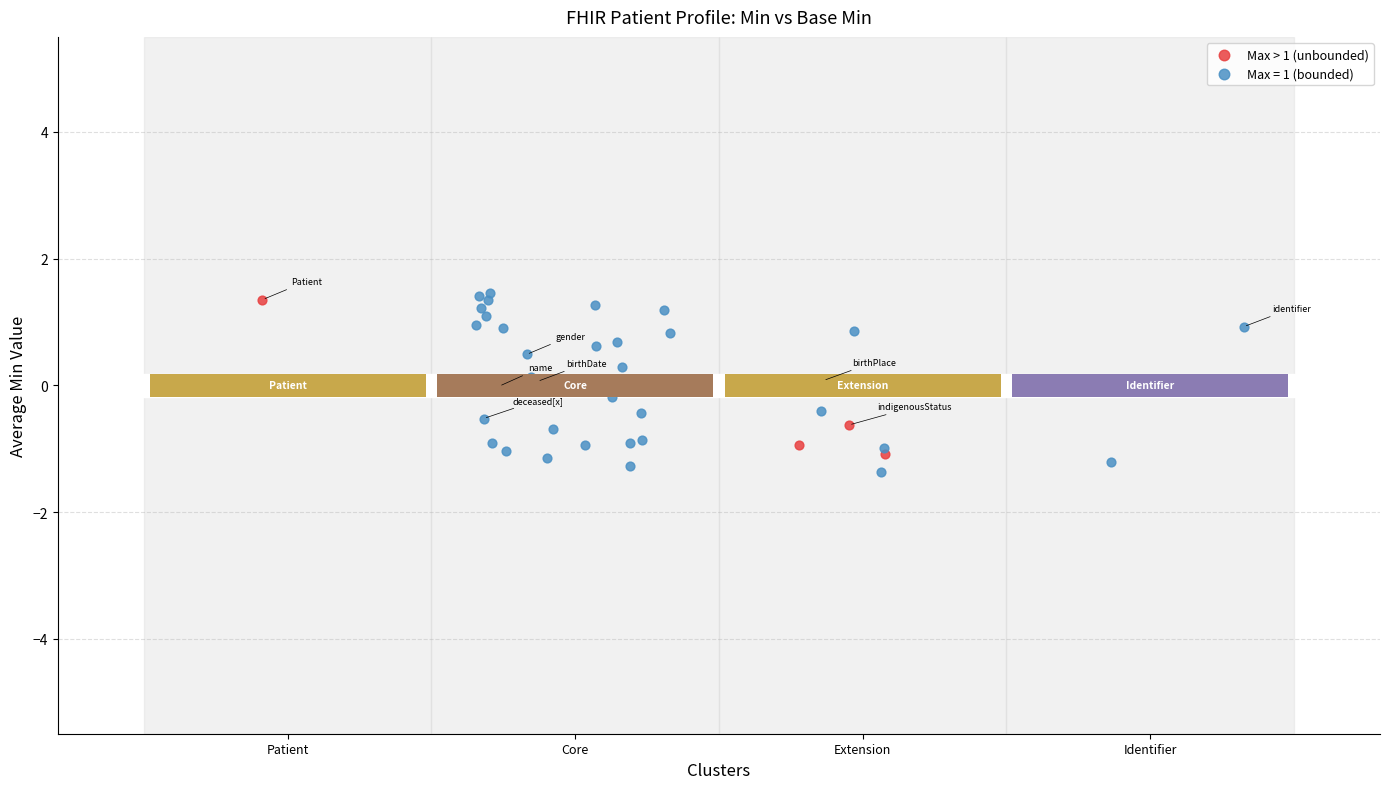

Which series has the widest spread of Y values?

Max = 1 (bounded)